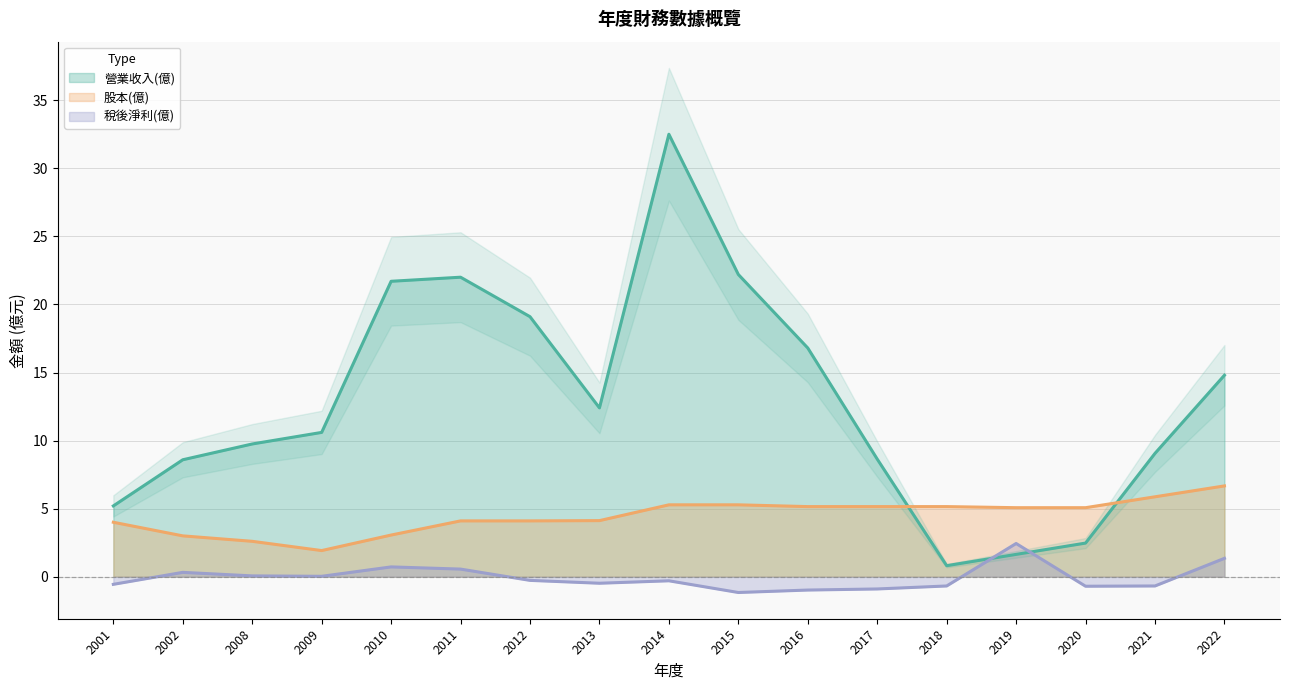

Reading left to right, what are all the values shown in this chart?

營業收入(億): 5.2	8.6	9.8	10.6	21.7	22.0	19.1	12.4	32.5	22.2	16.8	8.6	0.8	1.6	2.5	9.1	14.8
股本(億): 4.0	3.0	2.6	1.9	3.1	4.1	4.1	4.1	5.3	5.3	5.2	5.2	5.2	5.1	5.1	5.9	6.7
稅後淨利(億): -0.6	0.3	0.1	0.0	0.7	0.6	-0.3	-0.5	-0.3	-1.2	-1.0	-0.9	-0.7	2.4	-0.7	-0.7	1.4